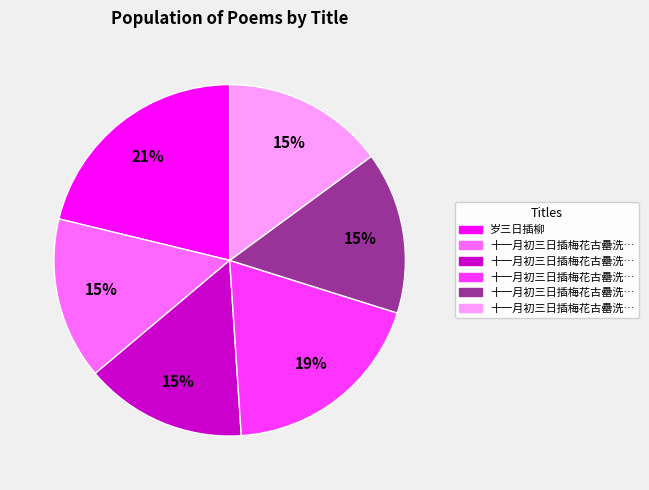

Does any single category account for the majority?

No